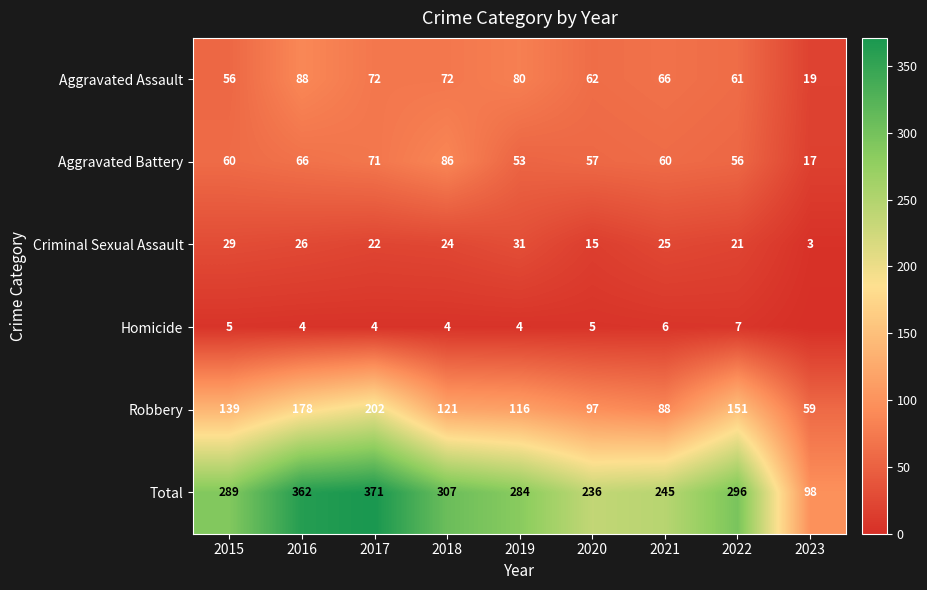

The value of Total at 2016 is 362. True or false?

True